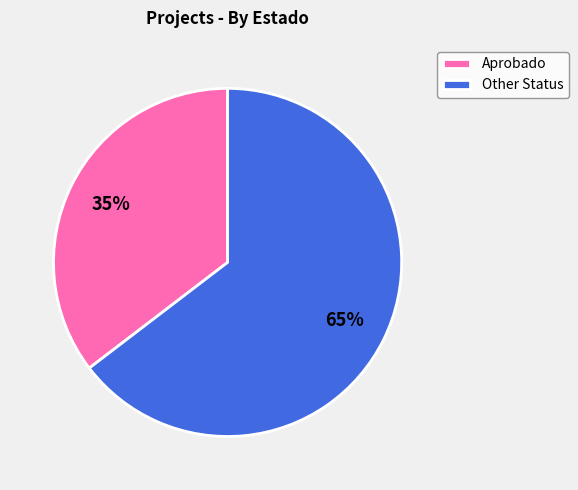

Which category has the biggest portion of the pie?

Other Status